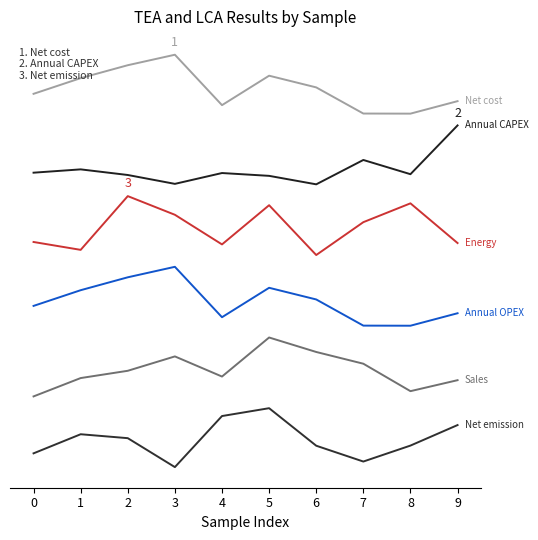

Reading right to left, extract all data points from this chart.

Net cost [USD/cap/yr]: 9=6.2	8=6.0	7=6.0	6=6.4	5=6.6	4=6.1	3=7.0	2=6.8	1=6.6	0=6.3
Annual CAPEX [USD/cap/yr]: 9=5.8	8=5.0	7=5.2	6=4.8	5=4.9	4=5.0	3=4.8	2=5.0	1=5.1	0=5.0
Energy [USD/cap/yr]: 9=3.8	8=4.5	7=4.2	6=3.6	5=4.4	4=3.8	3=4.3	2=4.6	1=3.7	0=3.8
Annual OPEX [USD/cap/yr]: 9=2.6	8=2.4	7=2.4	6=2.8	5=3.0	4=2.5	3=3.4	2=3.2	1=3.0	0=2.7
Sales [USD/cap/yr]: 9=1.5	8=1.3	7=1.8	6=2.0	5=2.2	4=1.5	3=1.9	2=1.6	1=1.5	0=1.2
Net emission [kg CO2-eq/cap/yr]: 9=0.7	8=0.4	7=0.1	6=0.4	5=1.0	4=0.9	3=0.0	2=0.5	1=0.6	0=0.2